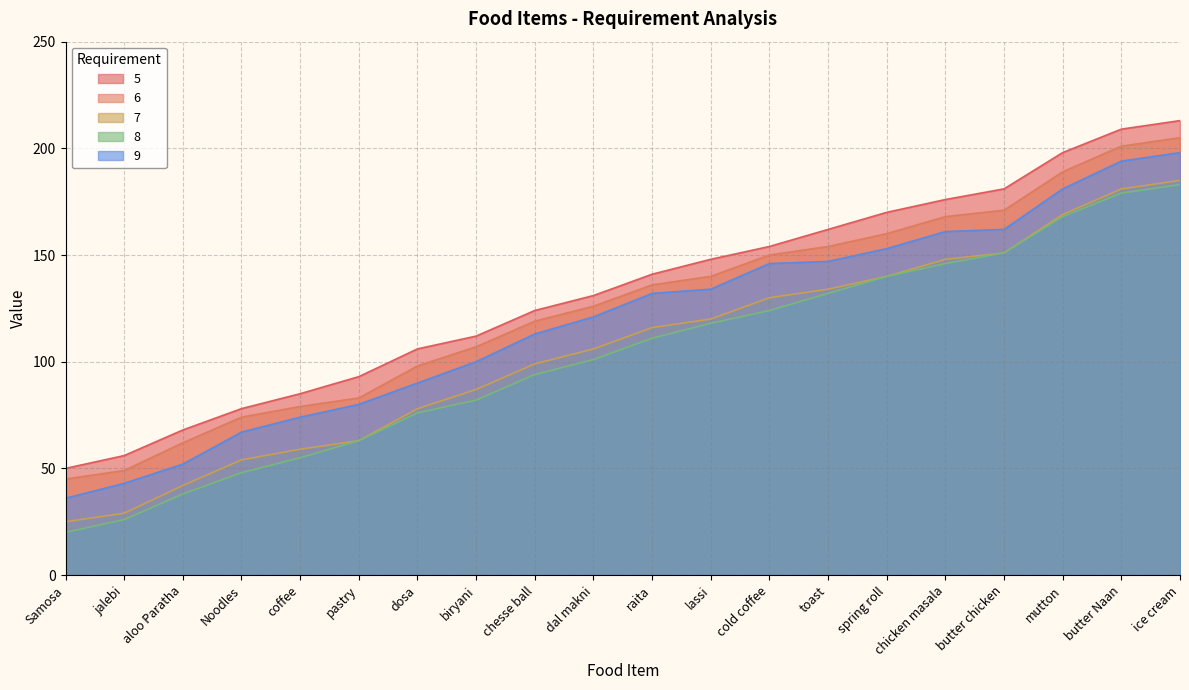

How many values in the 8 series exceed 111?

9